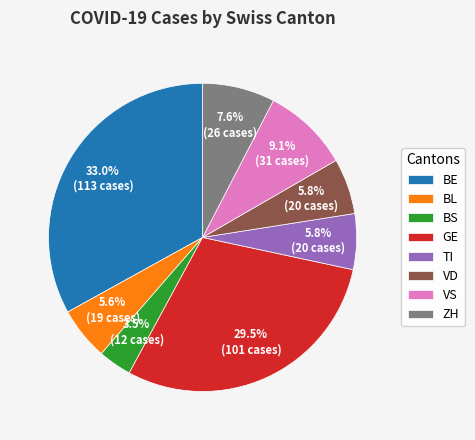

Which has a higher value, BE or BS?

BE